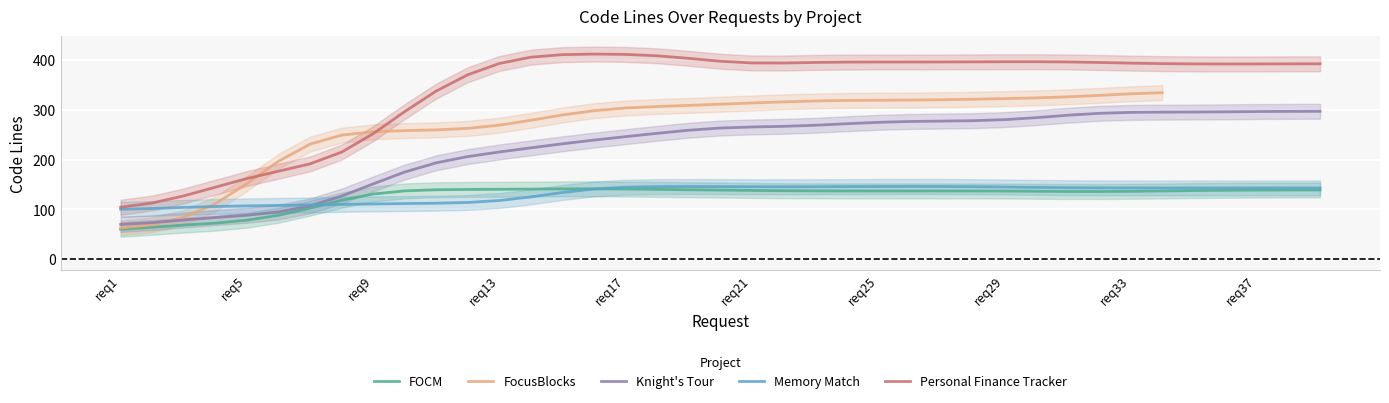

What is the value of the Knight's Tour point at the 39th from the left?

297.0